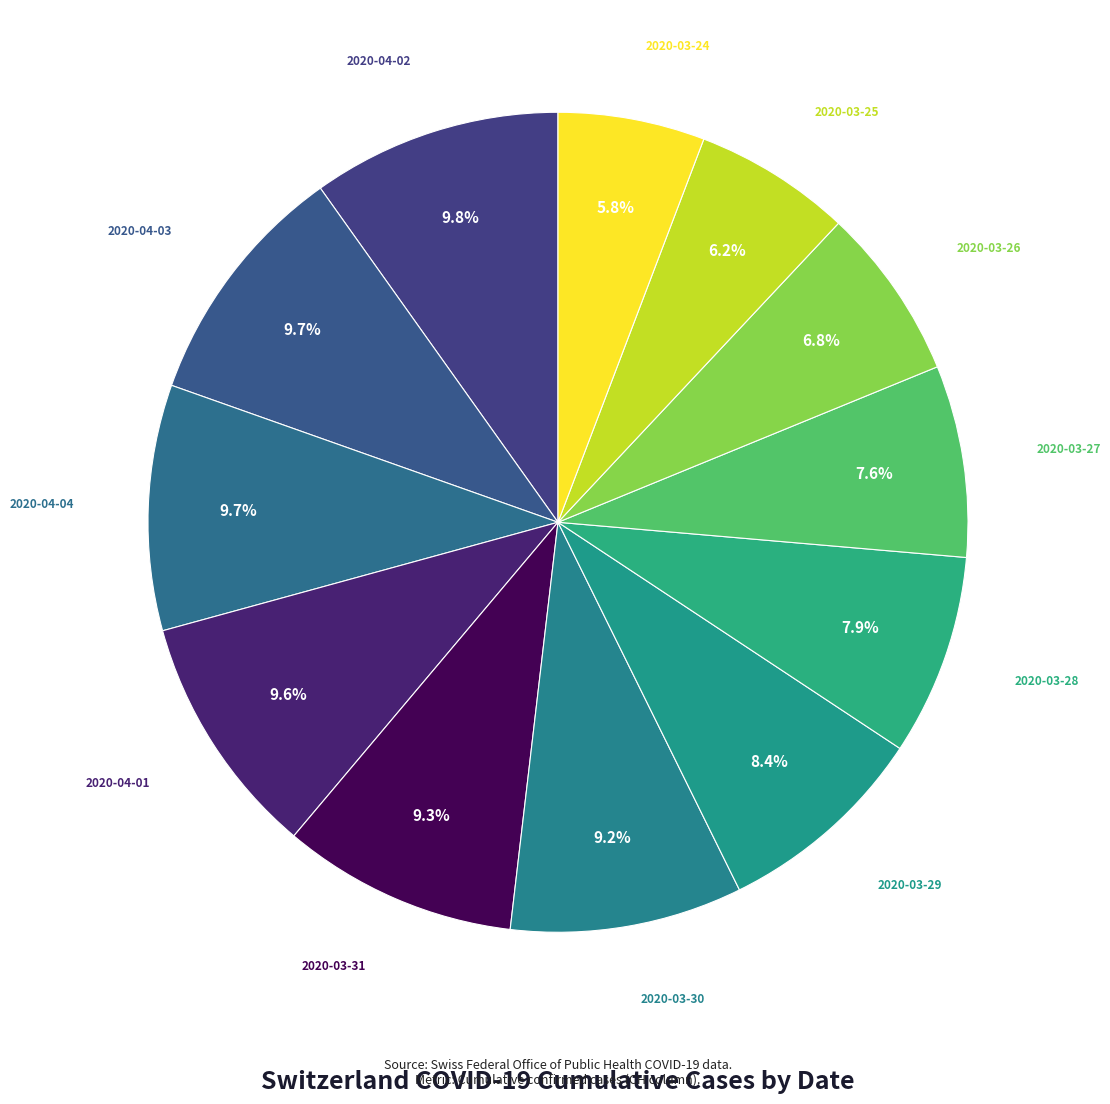

How many slices are in this pie chart?

12